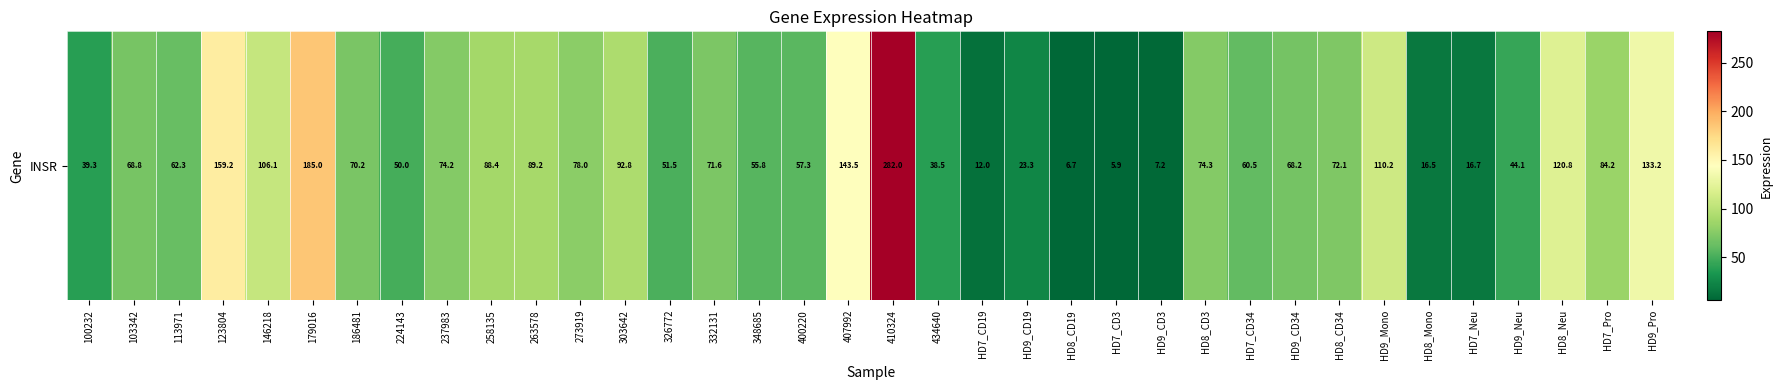

Rank the categories by value from lowest to highest.

HD7_CD3, HD8_CD19, HD9_CD3, HD7_CD19, HD8_Mono, HD7_Neu, HD9_CD19, 434640, 100232, HD9_Neu, 224143, 326772, 348685, 400220, HD7_CD34, 113971, HD9_CD34, 103342, 186481, 332131, HD8_CD34, 237983, HD8_CD3, 273919, HD7_Pro, 258135, 263578, 303642, 146218, HD9_Mono, HD8_Neu, HD9_Pro, 407992, 123804, 179016, 410324